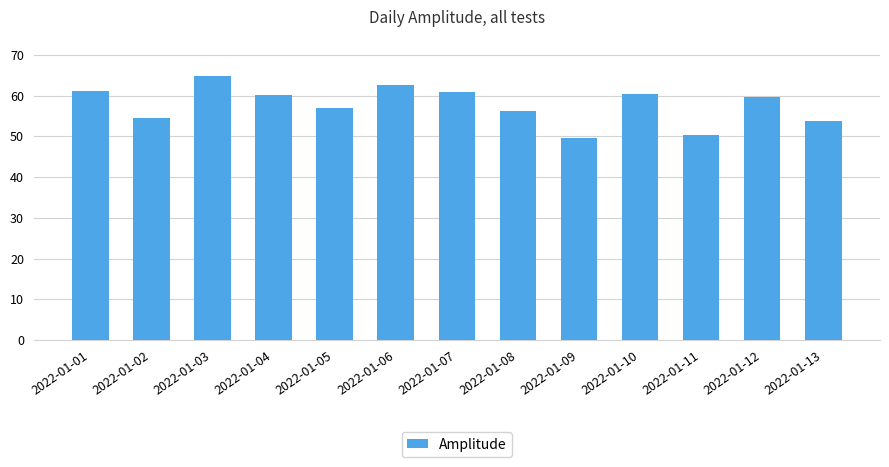

The value at 2022-01-11 is 24.5. True or false?

False